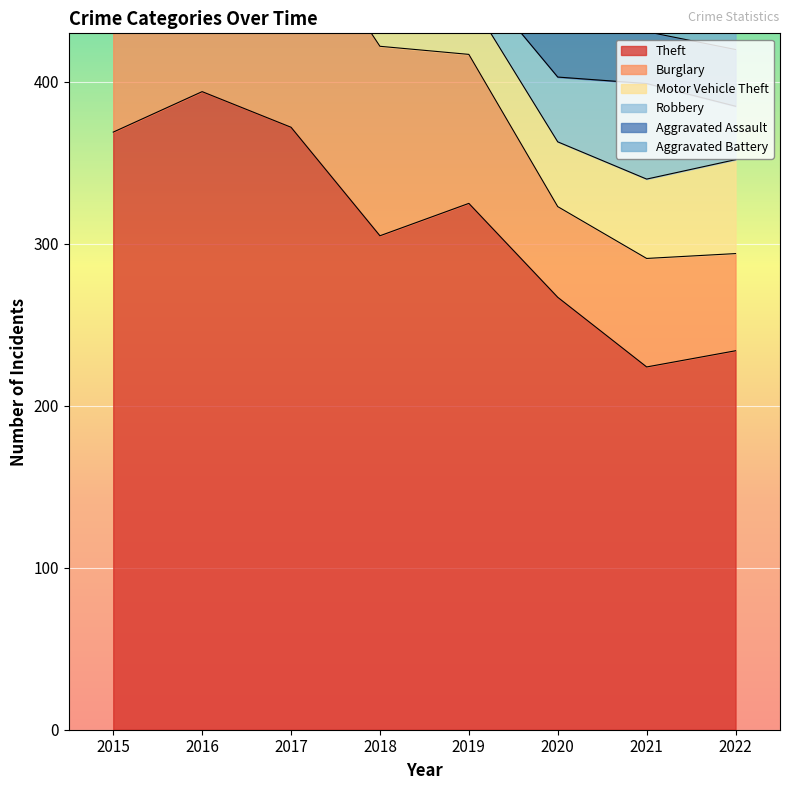

What are all the series names shown in the legend?

Theft, Burglary, Motor Vehicle Theft, Robbery, Aggravated Assault, Aggravated Battery